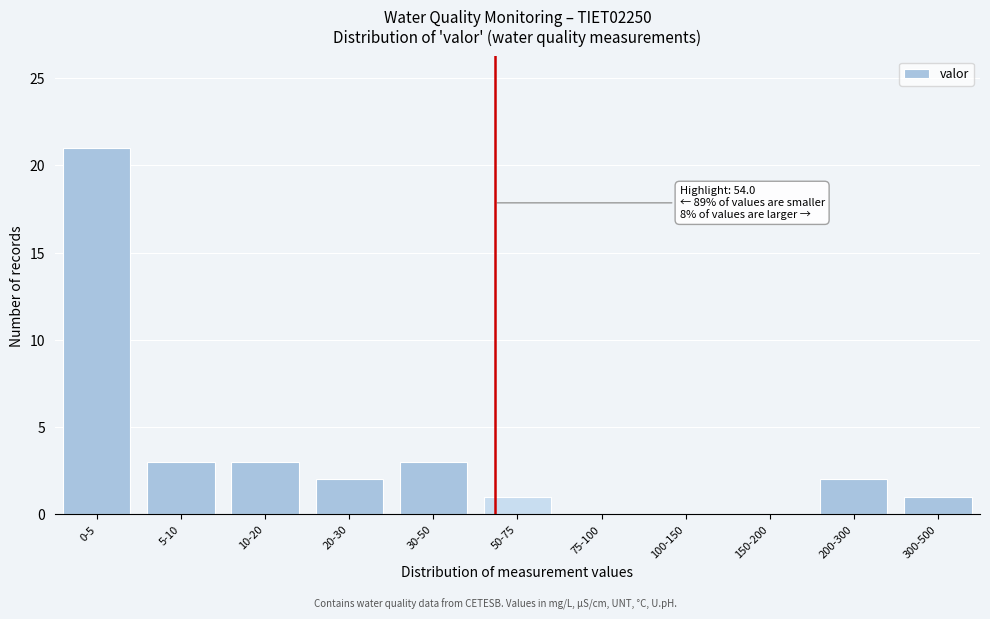

Reading left to right, extract all data points from this chart.

0-5=21	5-10=3	10-20=3	20-30=2	30-50=3	50-75=1	75-100=0	100-150=0	150-200=0	200-300=2	300-500=1